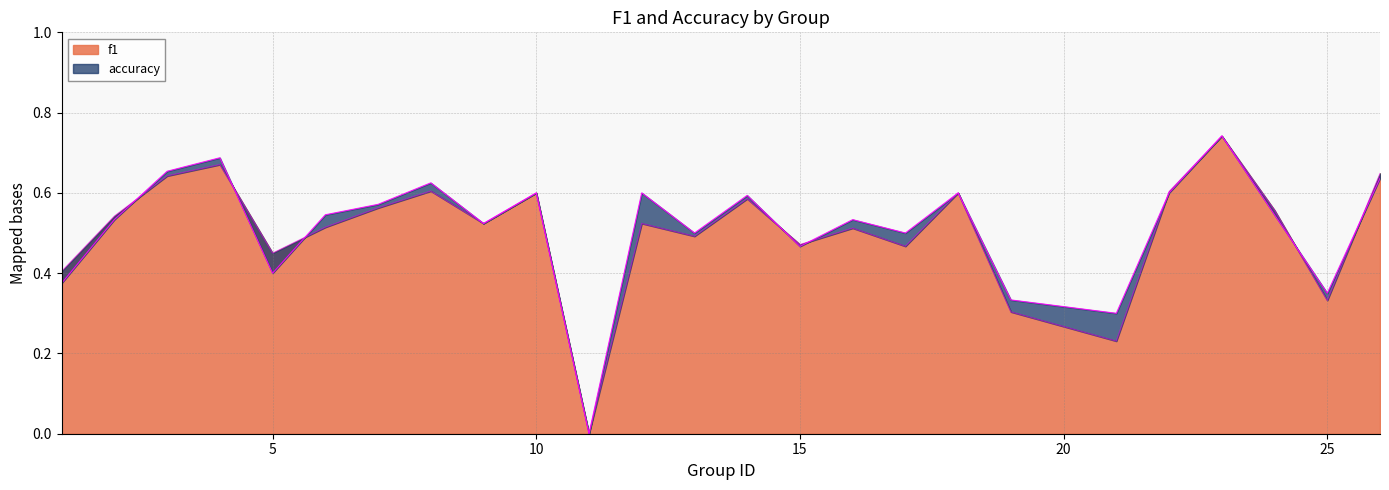

What is the difference between the second highest and second lowest values in the accuracy series?

0.4